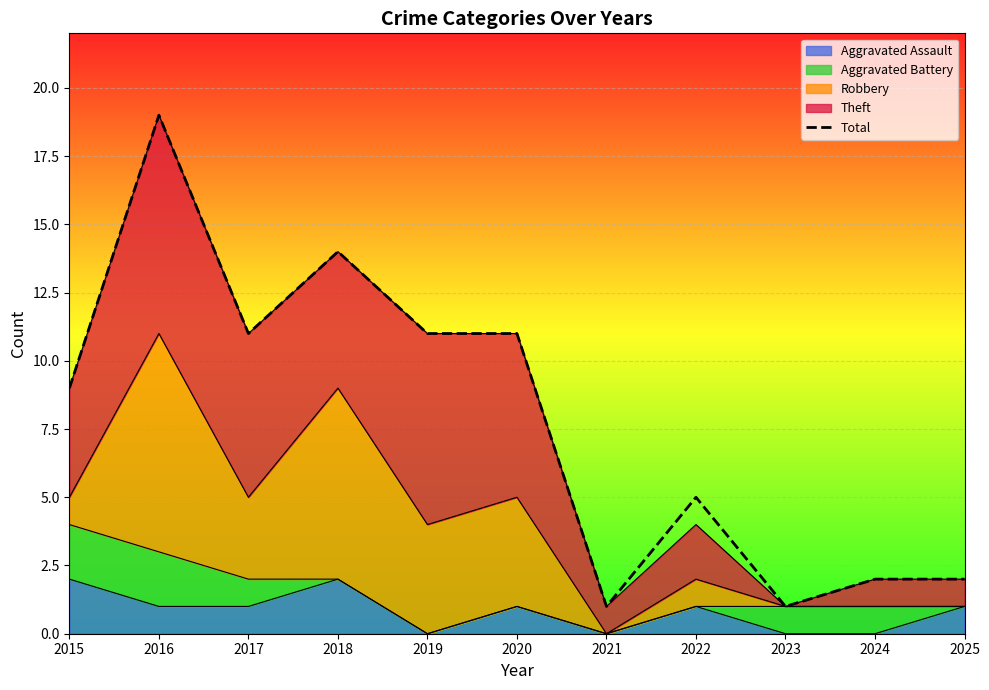

Does the chart display data point markers on the line(s)?

No